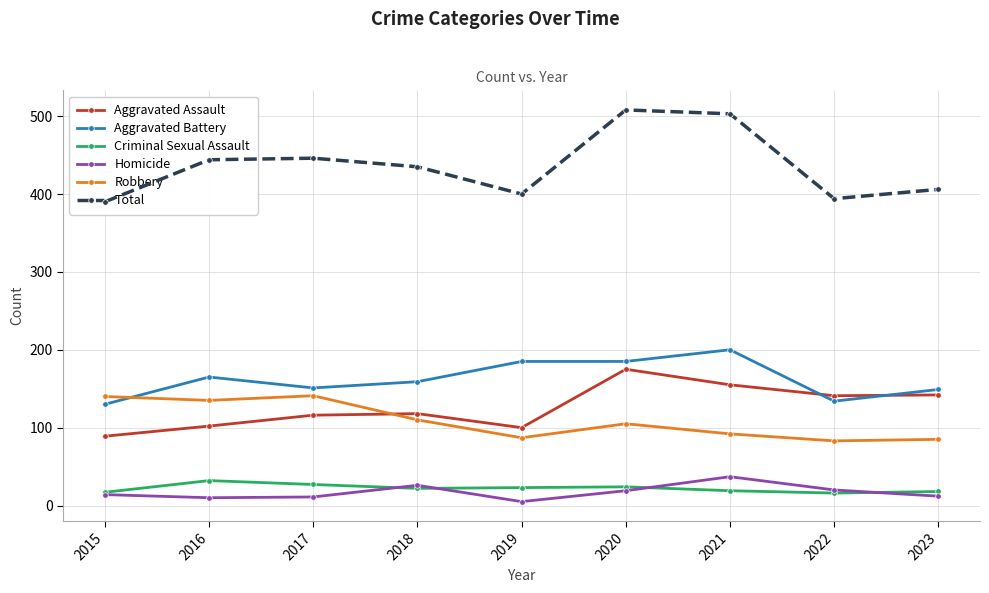

What is the sum of the Aggravated Battery values at 2015 and 2021?

330